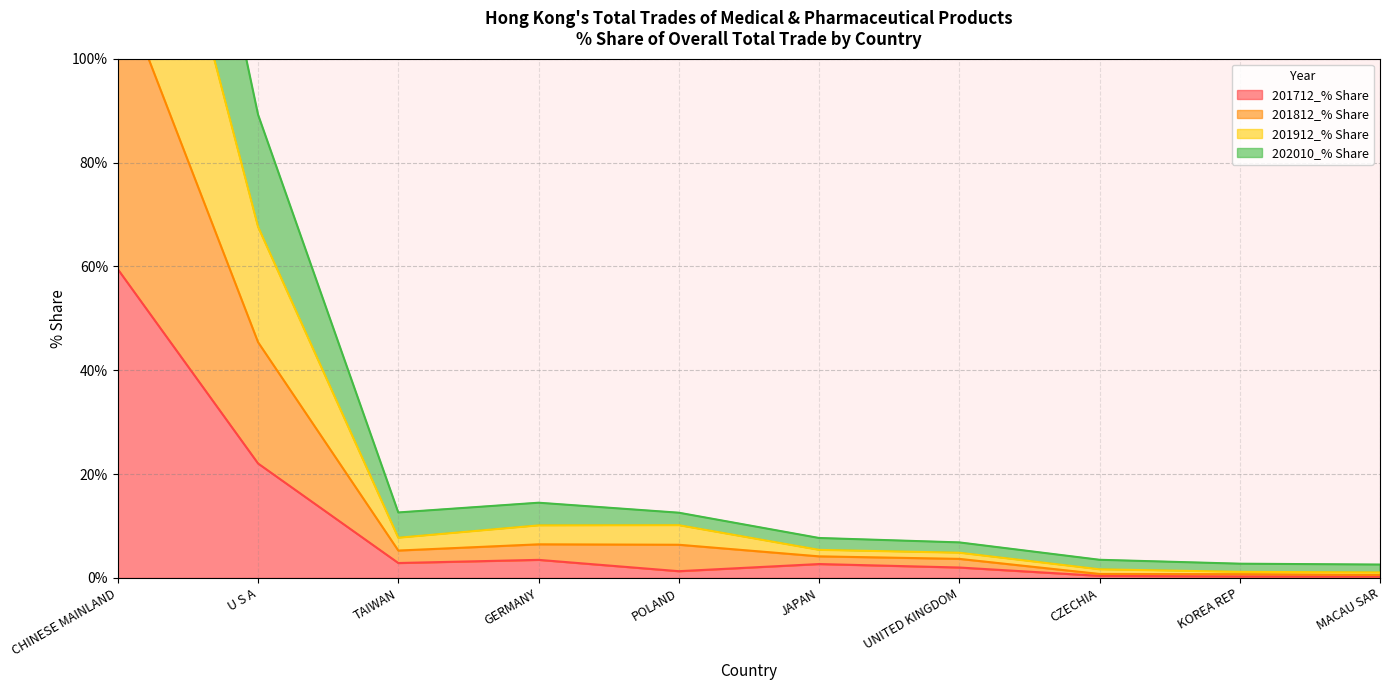

What is the maximum value shown in the chart?

216.7